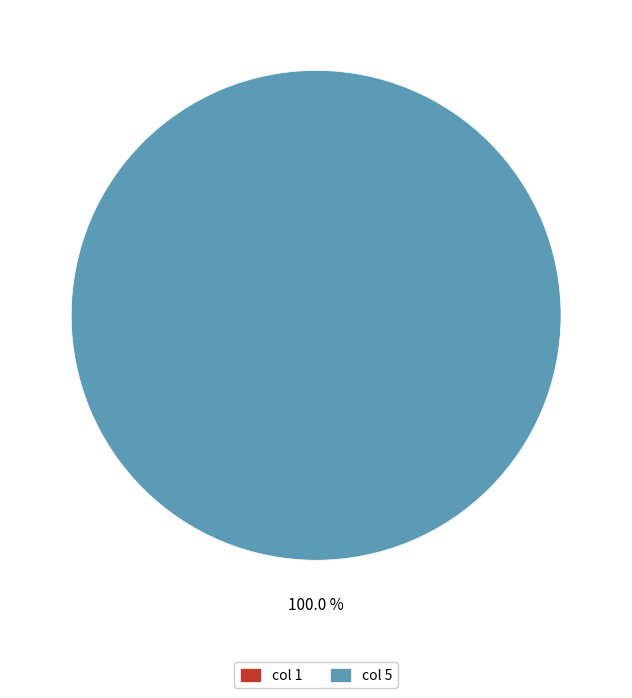

Which slice is the largest?

5